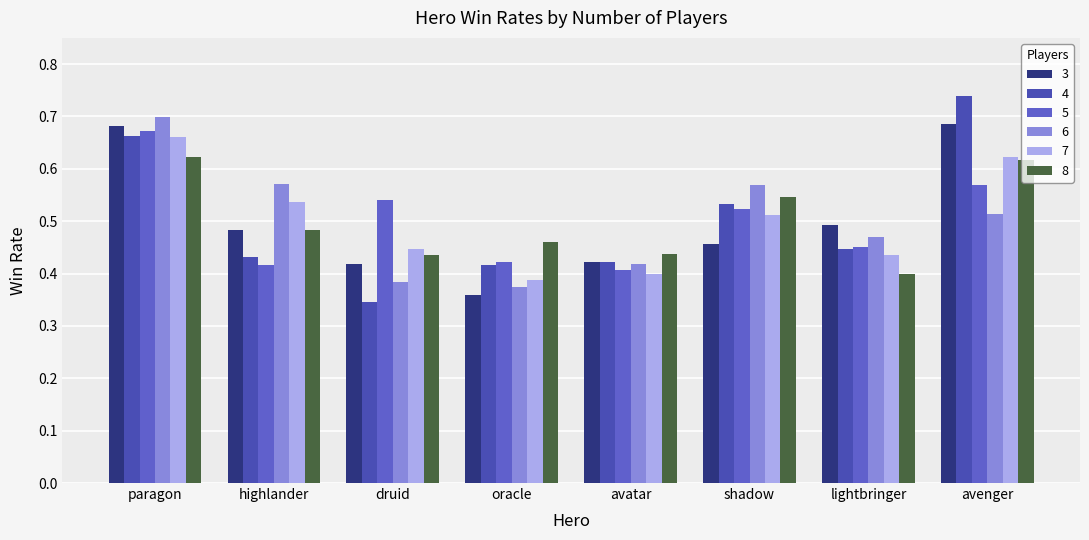

What is the label of the 1st bar from the right?

avenger